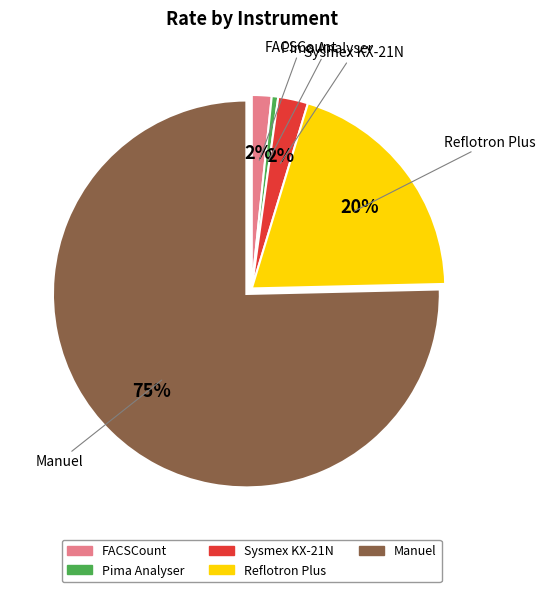

To the nearest percent, what portion does Reflotron Plus represent?

20%